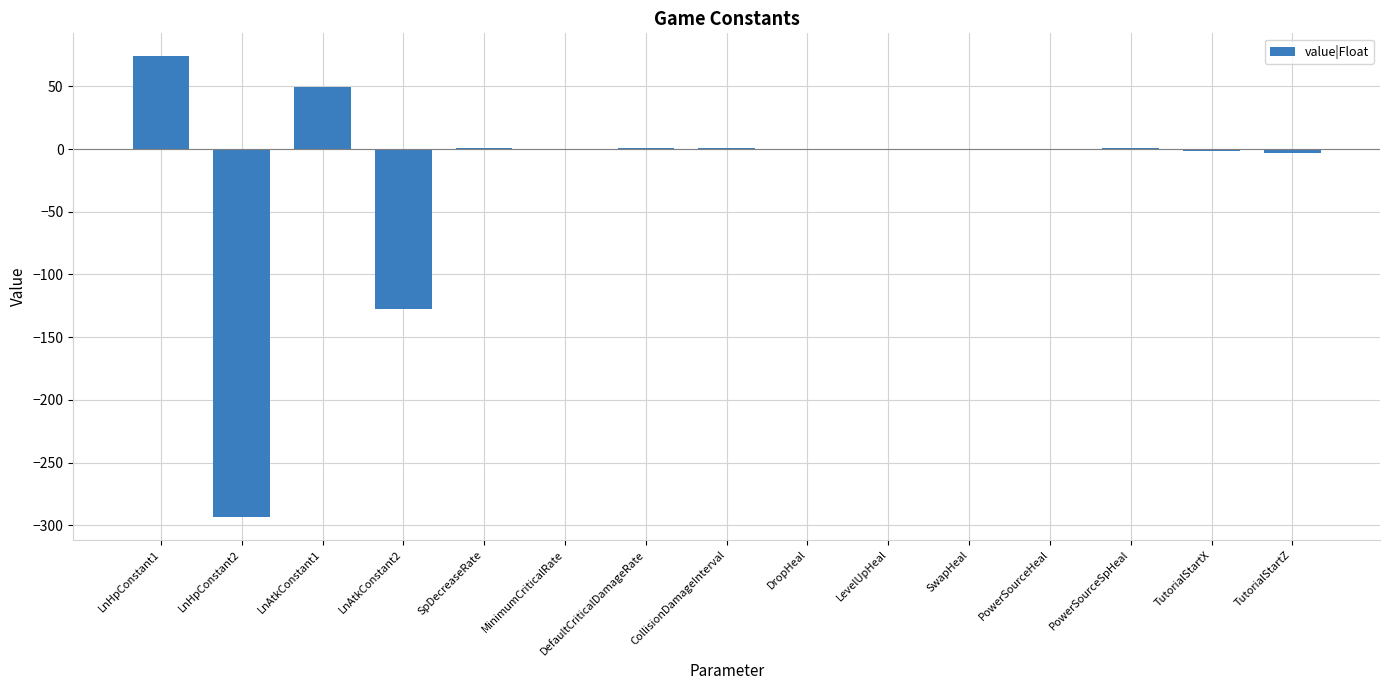

What is the greatest value displayed?

74.0